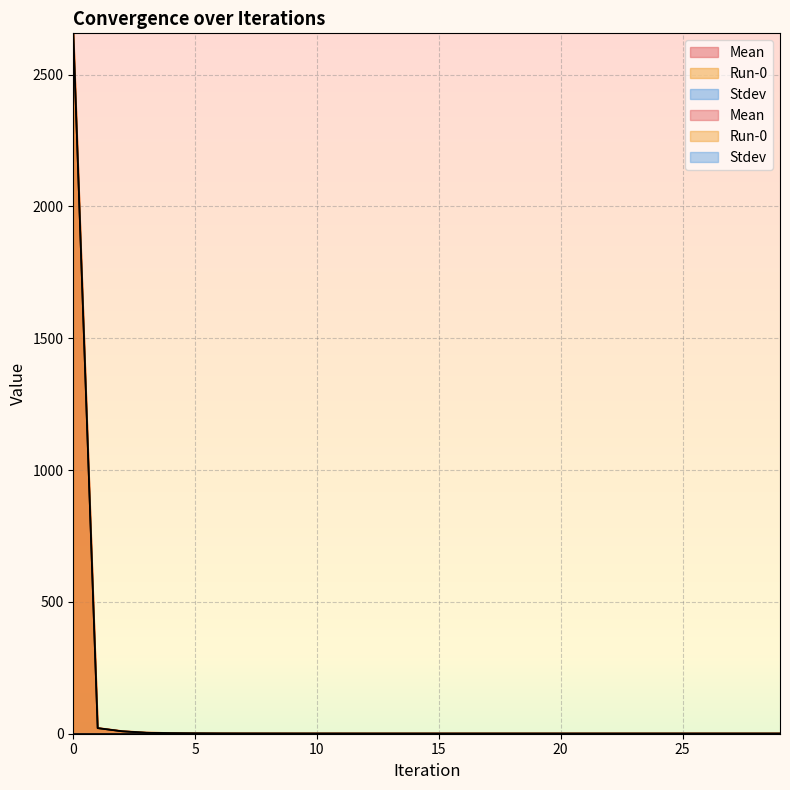

Reading right to left, transcribe all the data shown in this chart.

Mean: 0.6	0.6	0.6	0.6	0.6	0.6	0.6	0.6	0.6	0.6	0.6	0.6	0.6	0.6	0.6	0.6	0.6	0.6	0.6	0.7	0.7	0.8	0.8	1.0	1.4	2.1	3.7	9.2	21.2	2656.5
Run-0: 0.6	0.6	0.6	0.6	0.6	0.6	0.6	0.6	0.6	0.6	0.6	0.6	0.6	0.6	0.6	0.6	0.6	0.6	0.6	0.7	0.7	0.8	0.8	1.0	1.4	2.1	3.7	9.2	21.2	2656.5